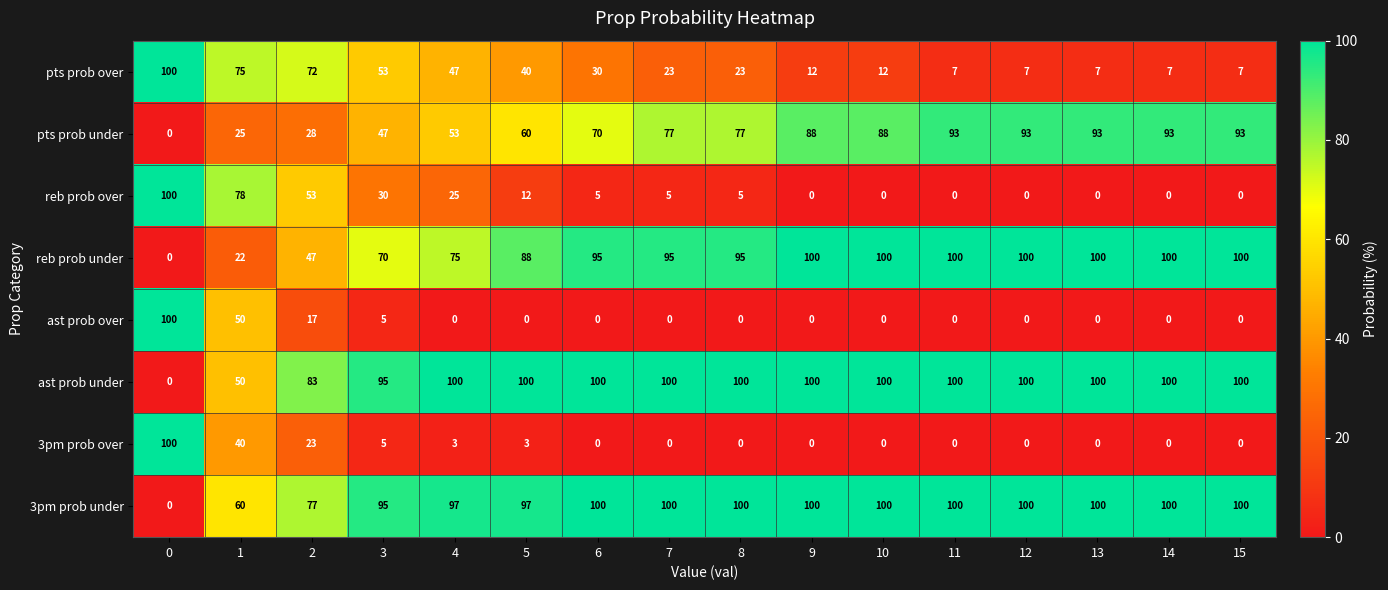

How many distinct data groups are displayed?

8